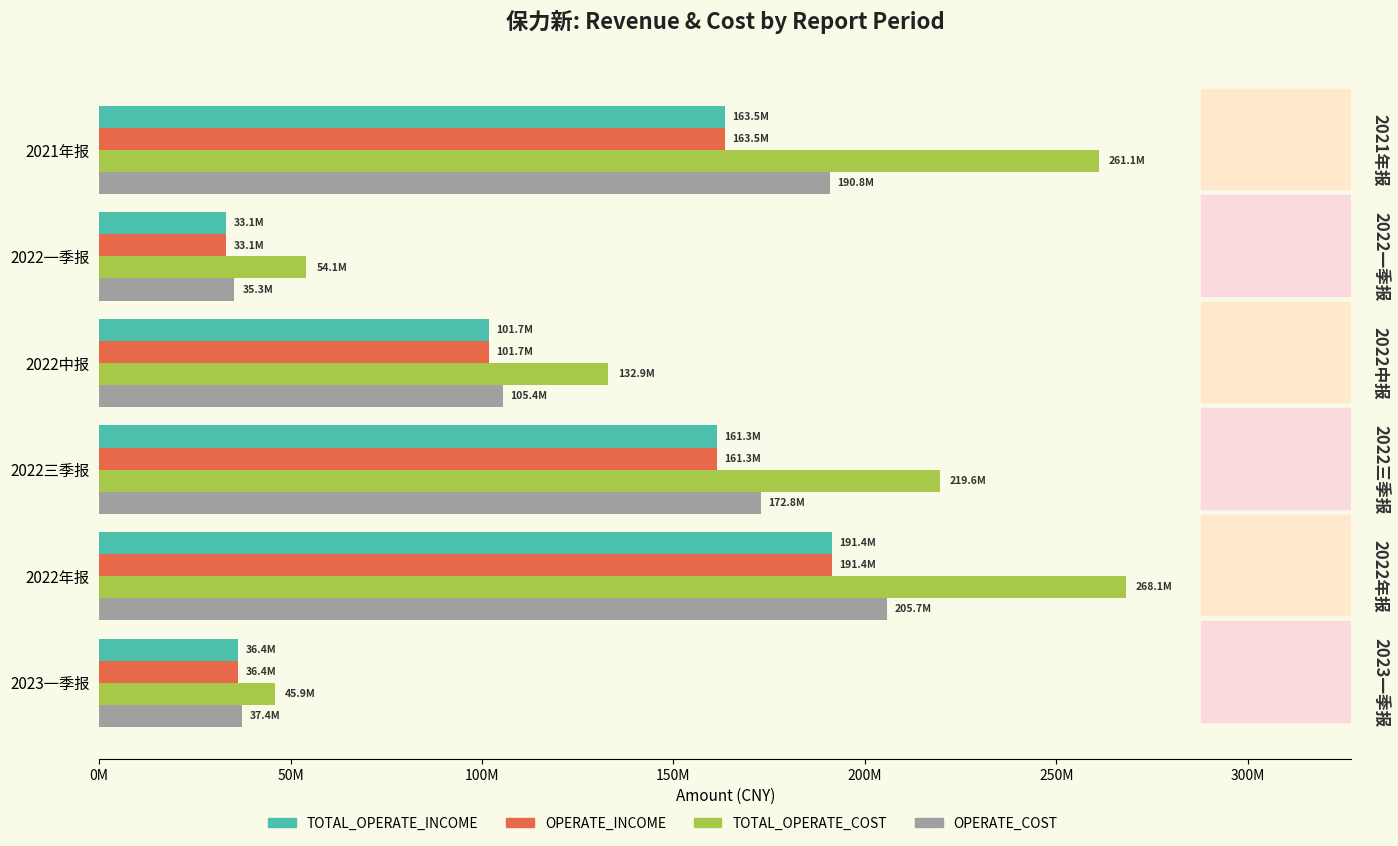

Reading right to left, transcribe all the data shown in this chart.

TOTAL_OPERATE_INCOME: 163505219.4	33132163.4	101729247.7	161319023.7	191370958.1	36378001.2
OPERATE_INCOME: 163505219.4	33132163.4	101729247.7	161319023.7	191370958.1	36378001.2
TOTAL_OPERATE_COST: 261112096.7	54106060.6	132892594.8	219555566.6	268123944.2	45884400.8
OPERATE_COST: 190806943.5	35323433.4	105351156.5	172776589.1	205725283.8	37399381.3